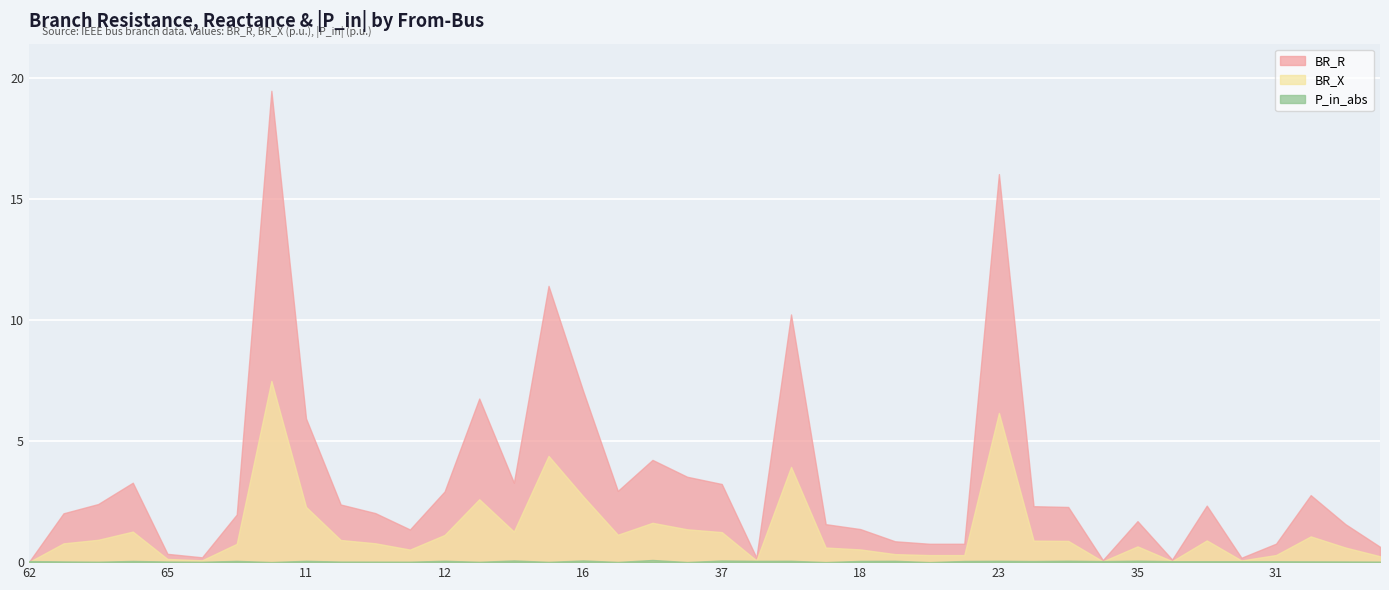

Which series has the largest total across all categories?

BR_R